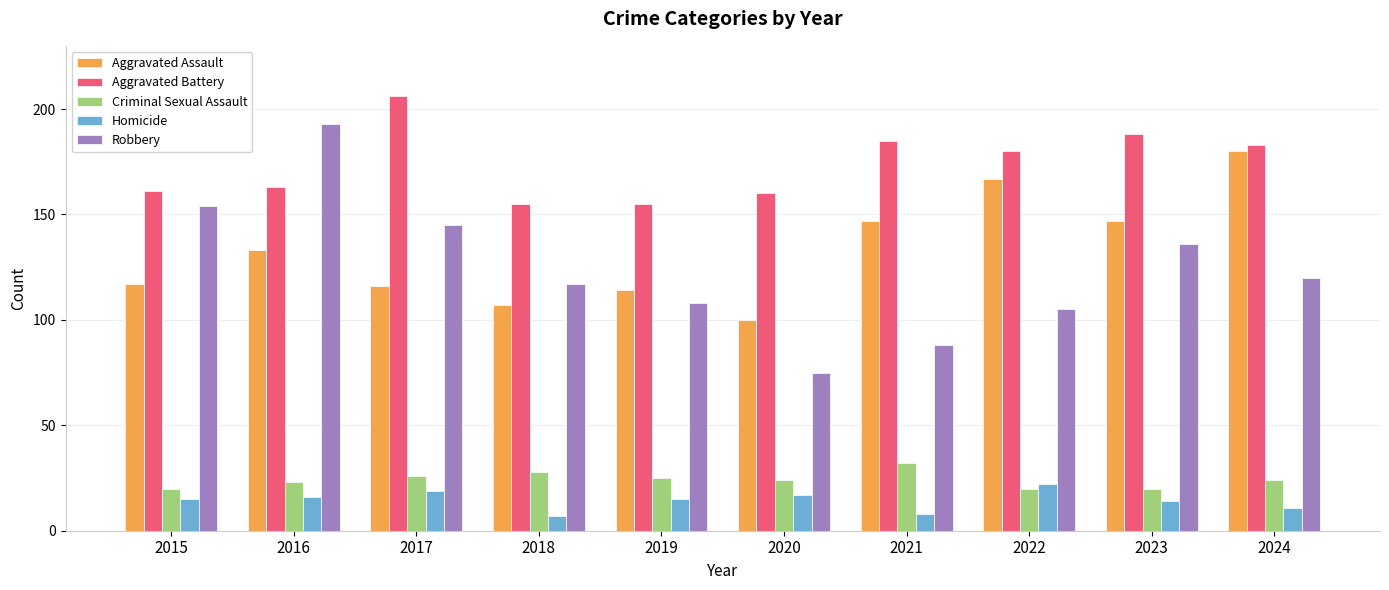

What is the sum of the Aggravated Battery values at 2022 and 2017?

386